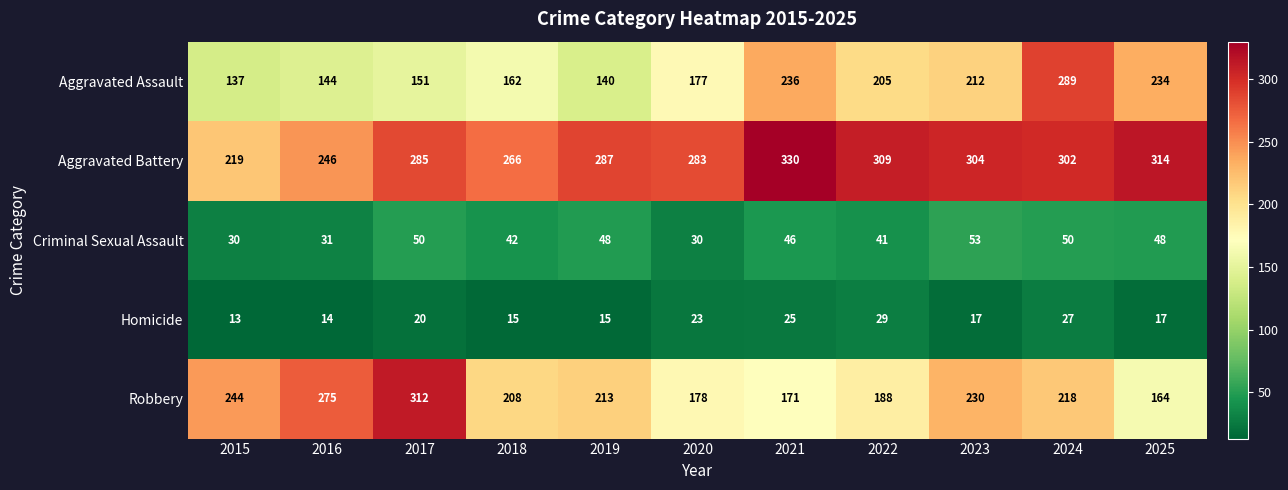

What is the difference between the maximum and minimum values in the Criminal Sexual Assault series?

23